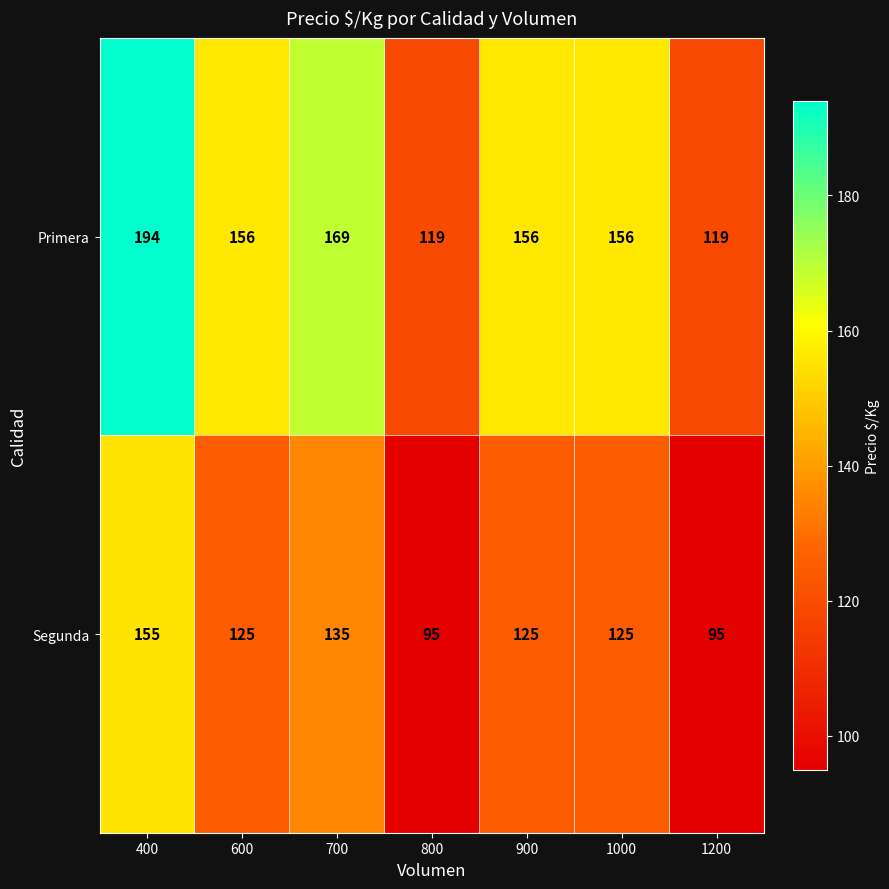

Rank the series by their average value, from highest to lowest.

Primera, Segunda